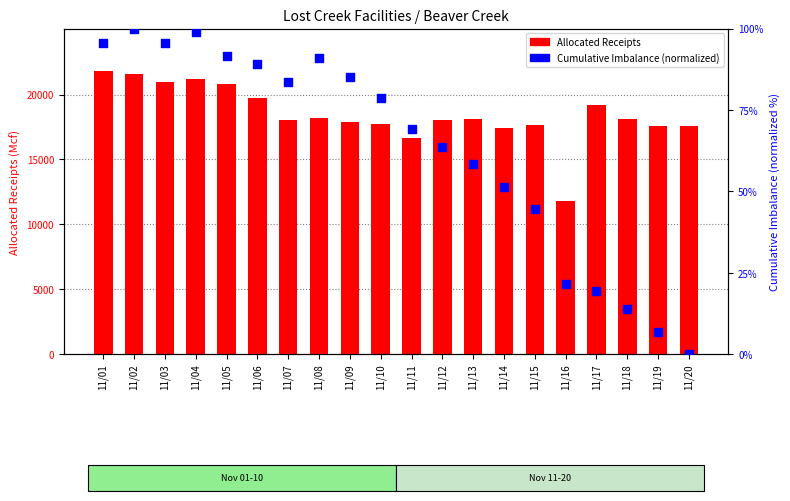

Which series reaches the maximum Y coordinate?

Allocated Receipts